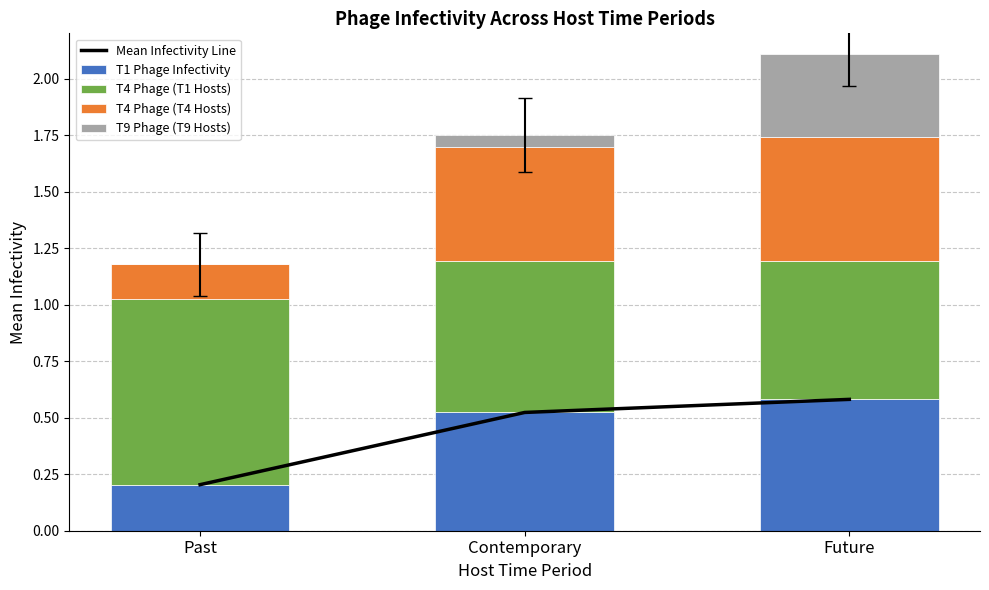

How many series are shown in this chart?

5